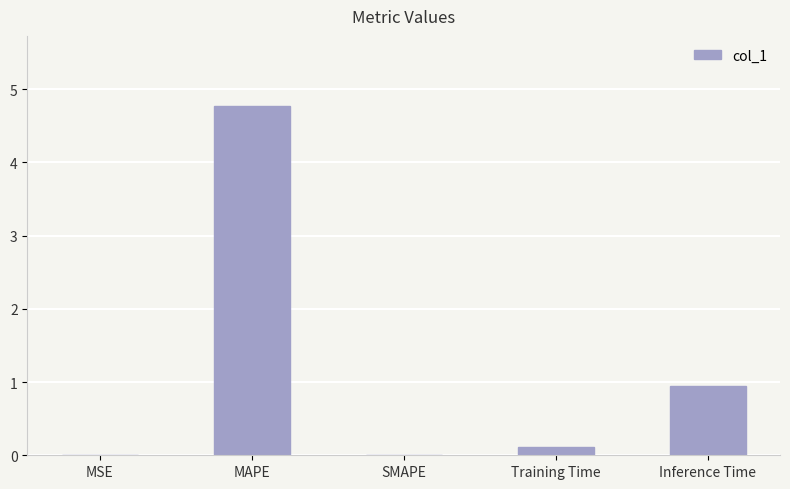

What is the sum of all values?

5.8